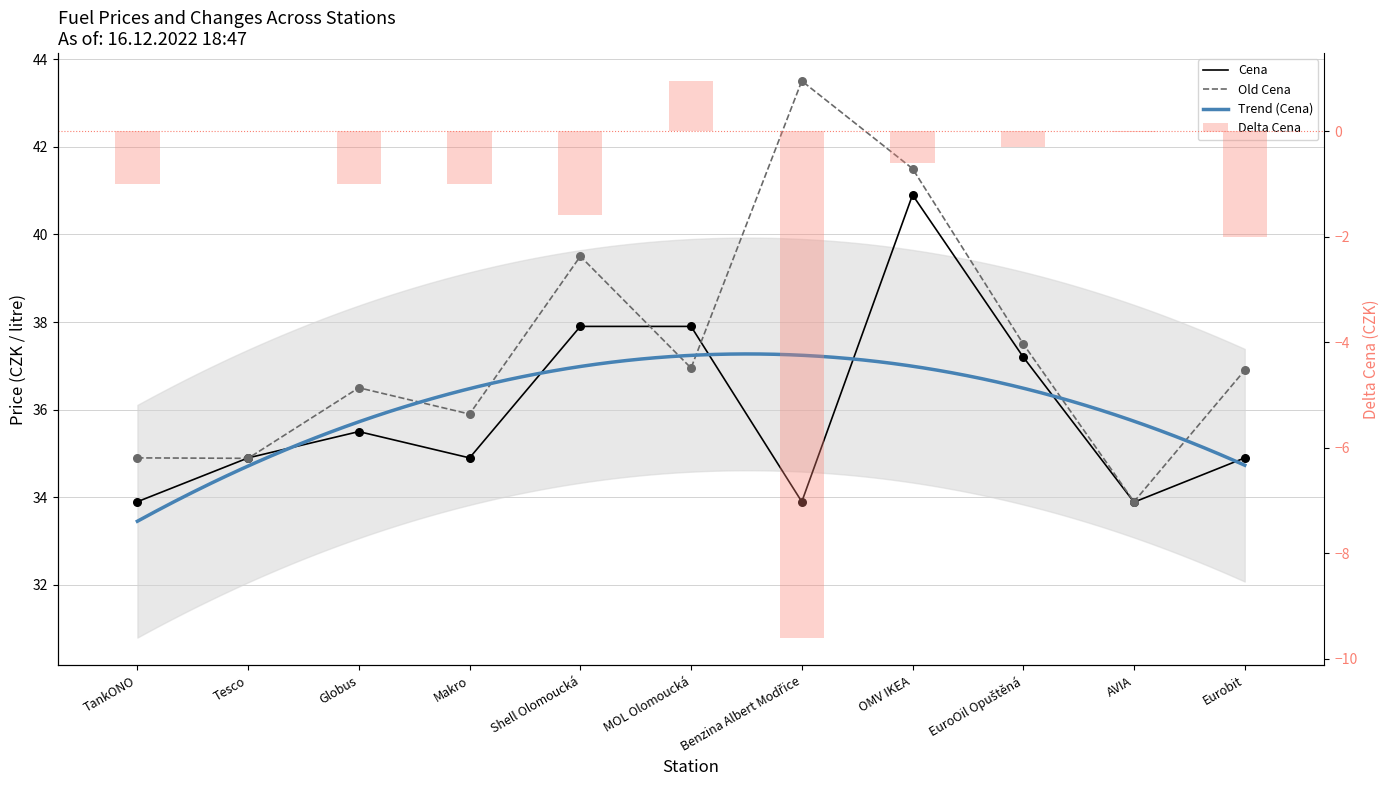

At how many categories does at least one series exceed -3?

11